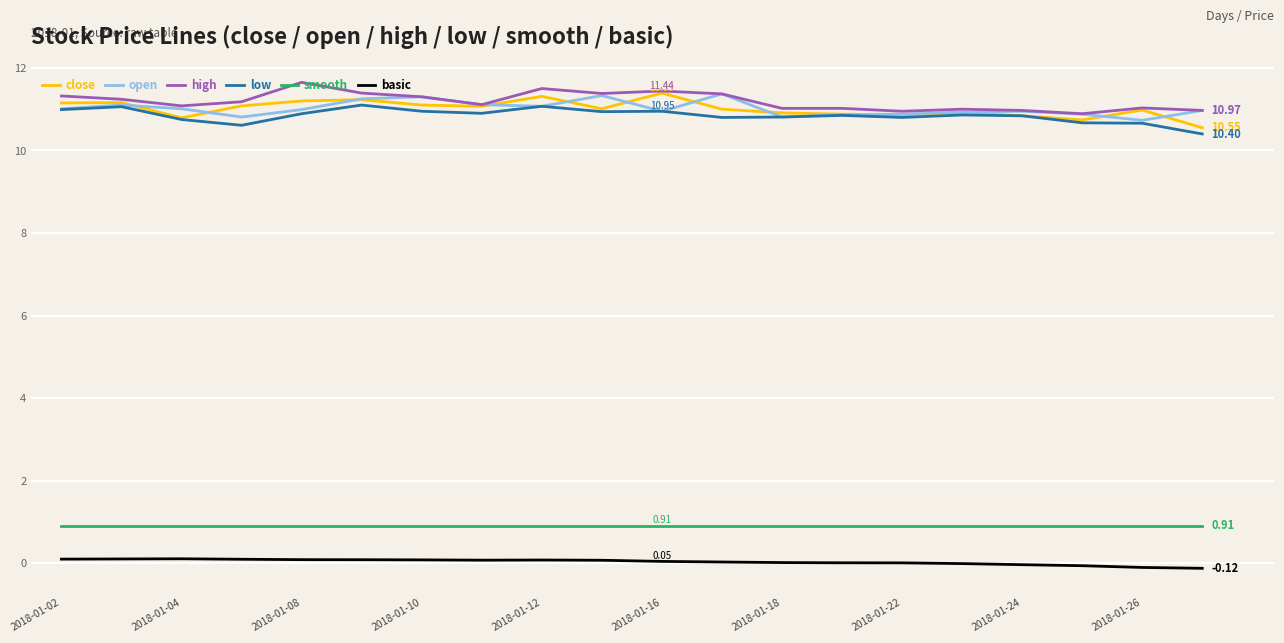

True or false: open and basic cross at least once.

False